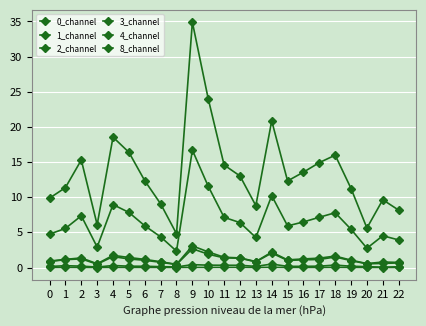

How many lines are shown in the chart?

6